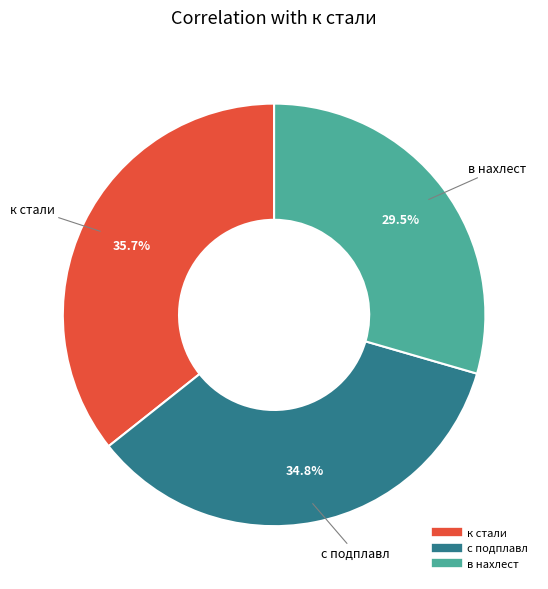

What percentage is NOT represented by к стали?

64.3%